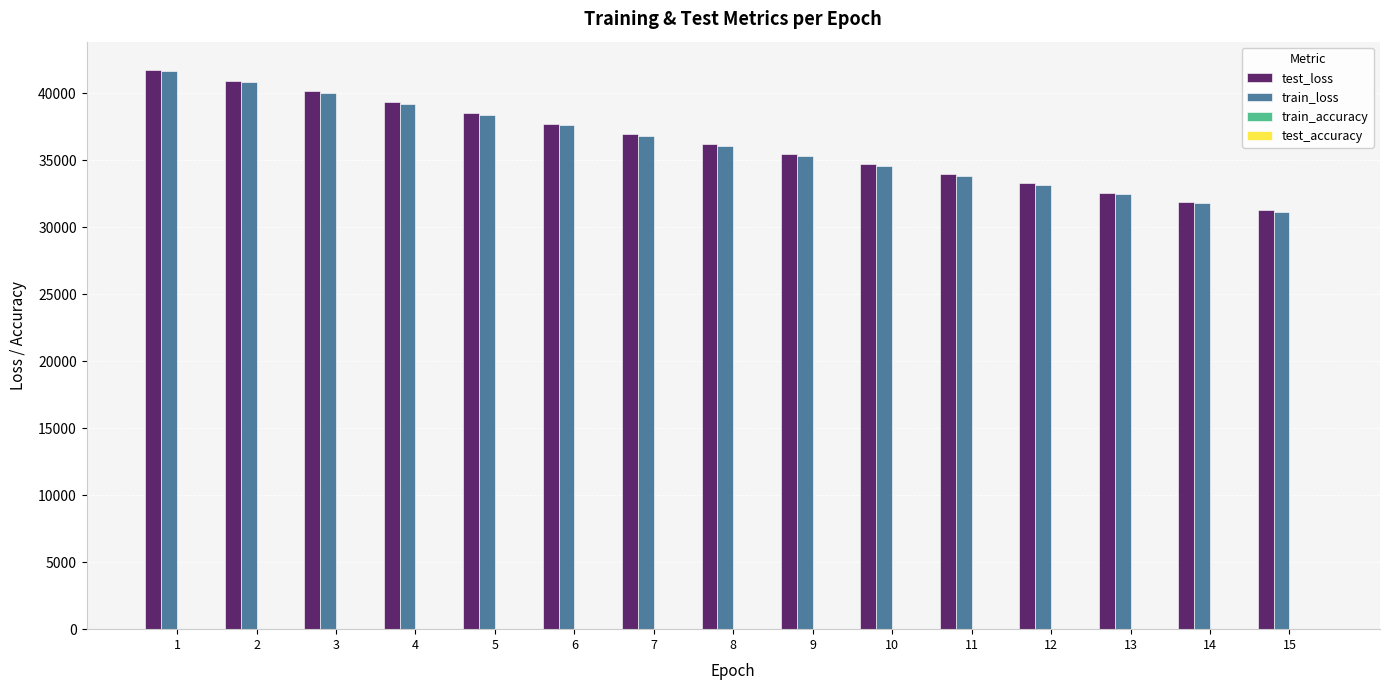

Between 1 and 8, which series saw the biggest shift?

train_loss